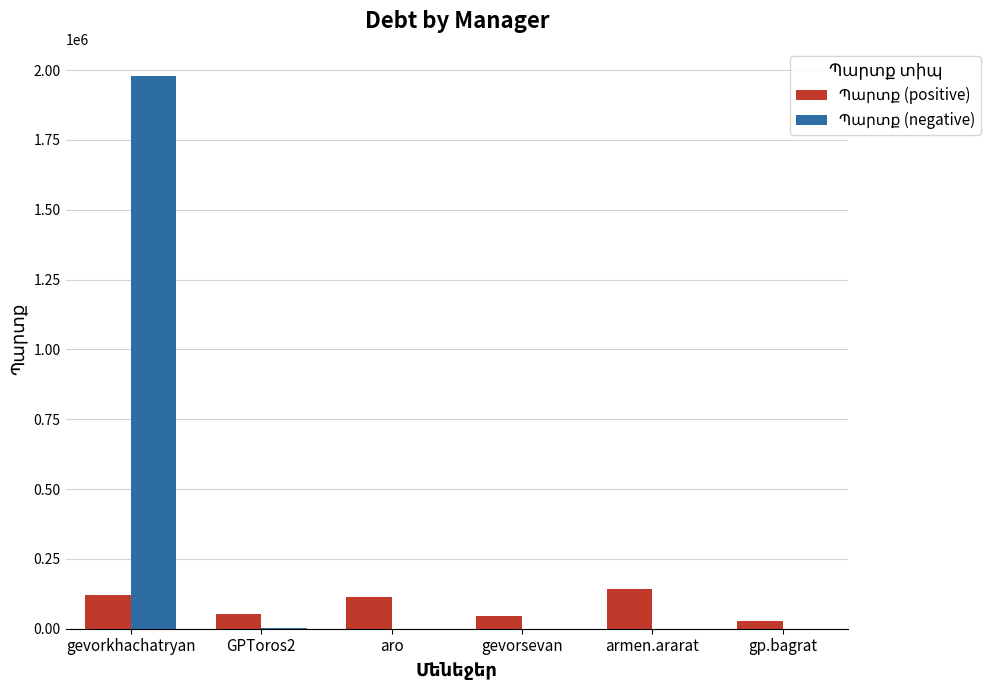

What is the greatest value displayed?

1976922.4